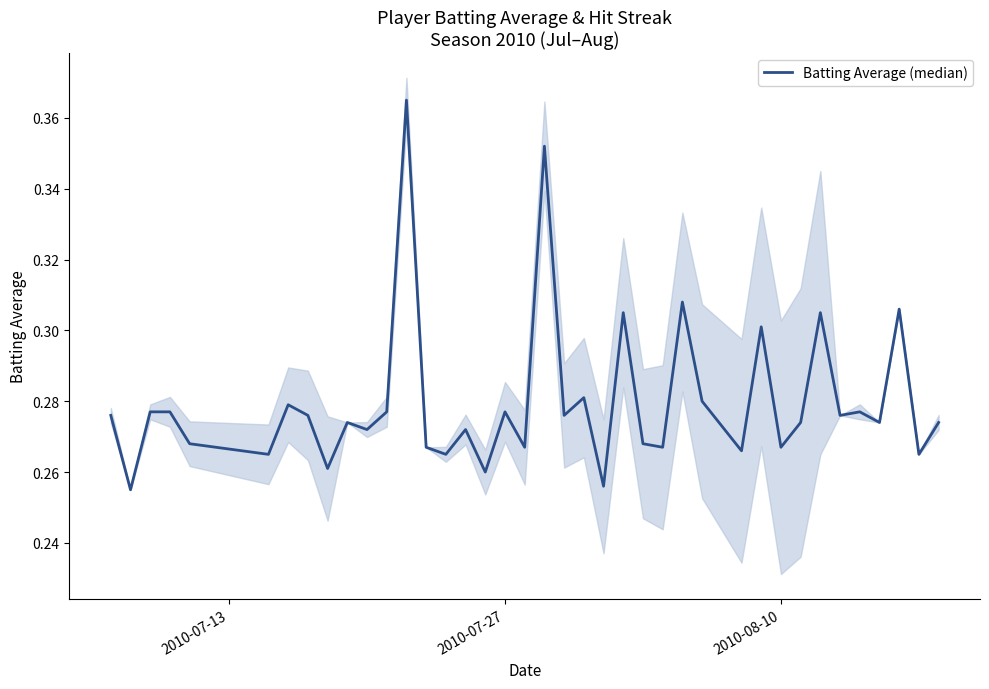

How many points are higher than both their immediate neighbors (excluding endpoints)?

13